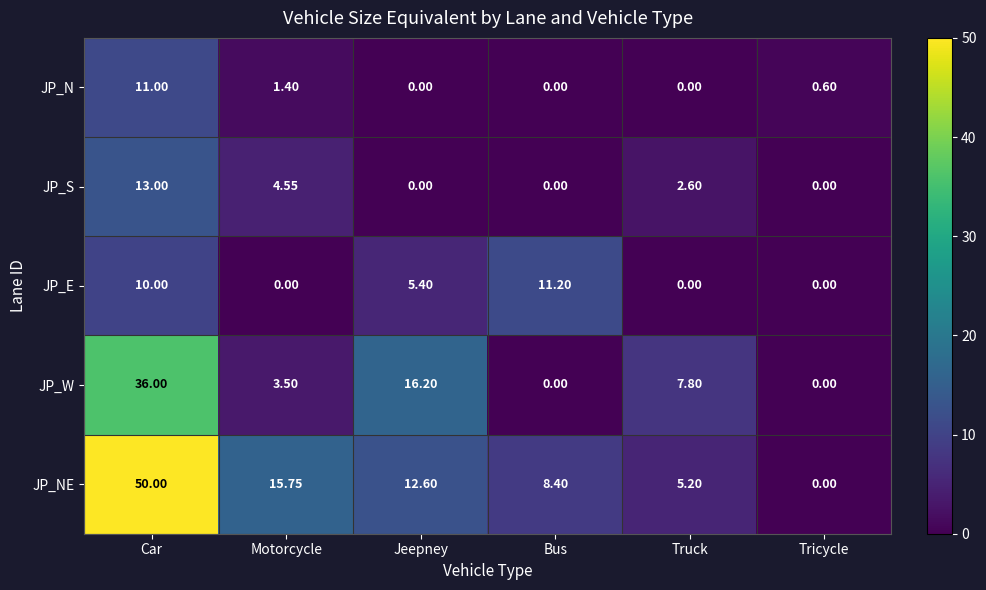

At which category is the sum across all series the highest?

Car